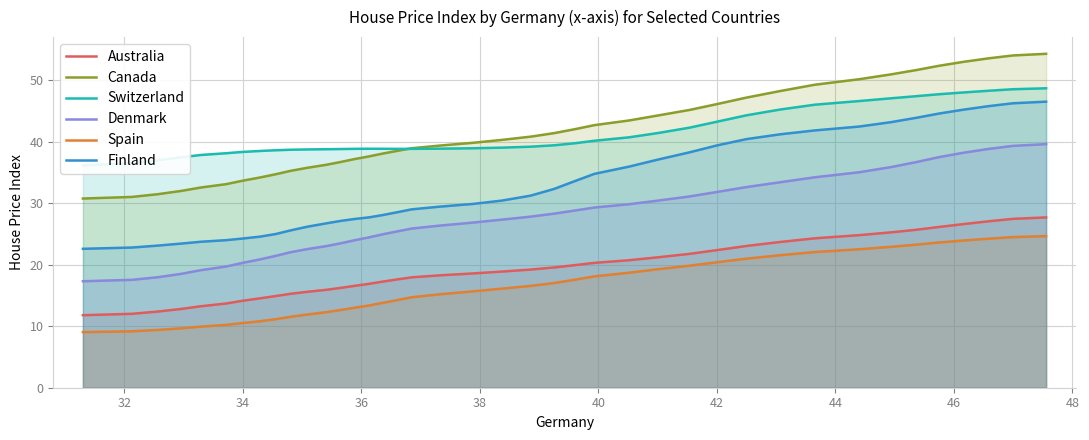

What is the difference between the maximum and minimum values in the Finland series?

23.9